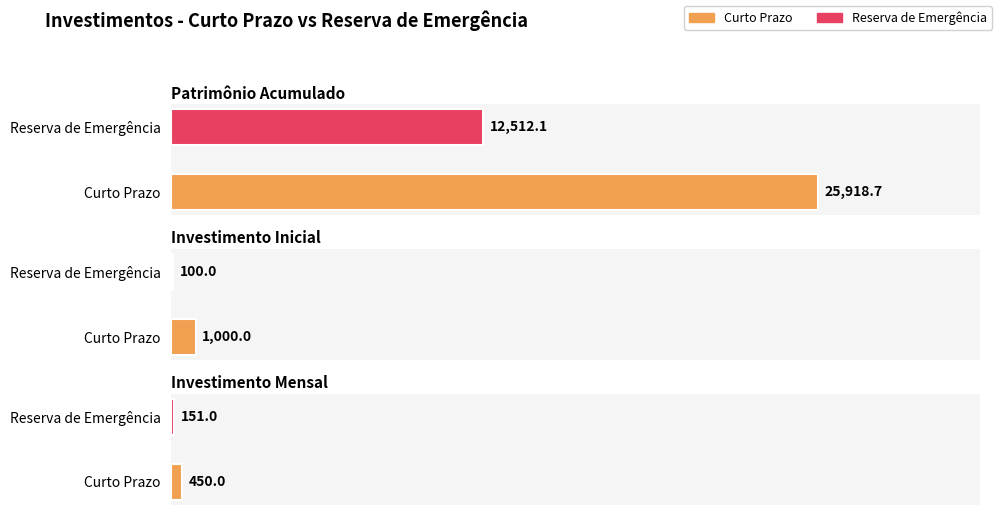

Reading left to right, what are all the values shown in this chart?

Patrimônio Acumulado: 25918.7	12512.1
Investimento Inicial: 1000.0	100.0
Investimento Mensal: 450.0	151.0